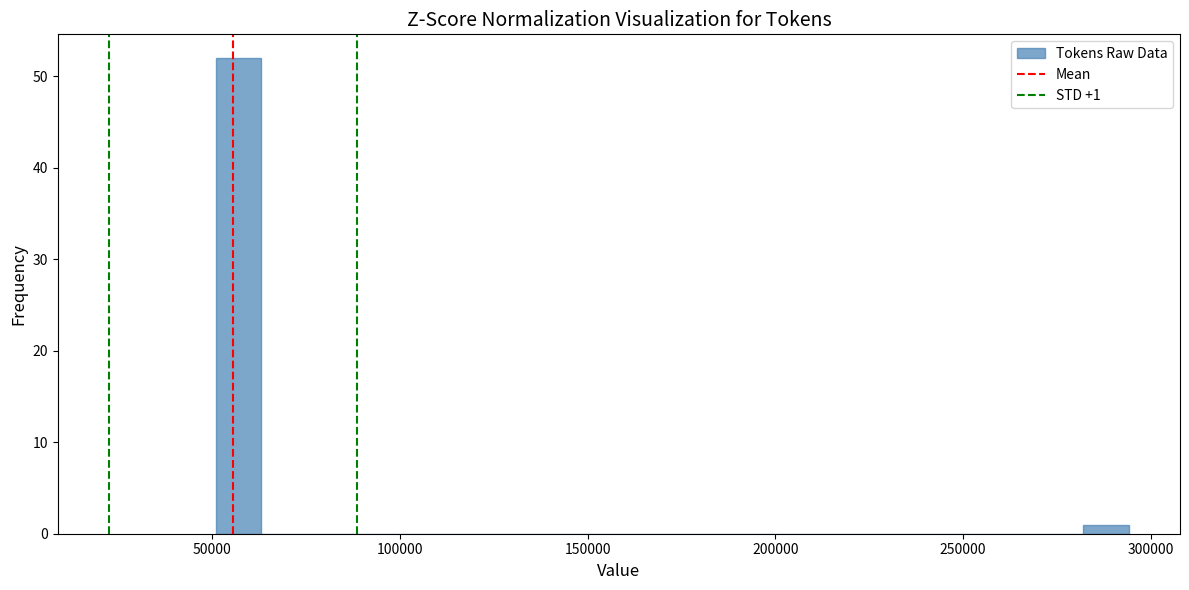

Around what value on the x-axis is the tallest bar? Give the approximate position of its centre, as read against the axis.

55000